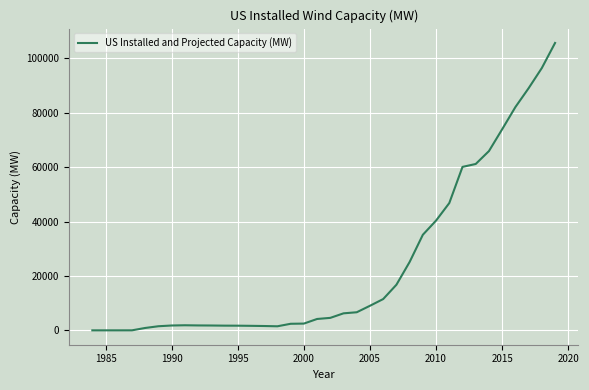

Does the chart have visible grid lines?

Yes